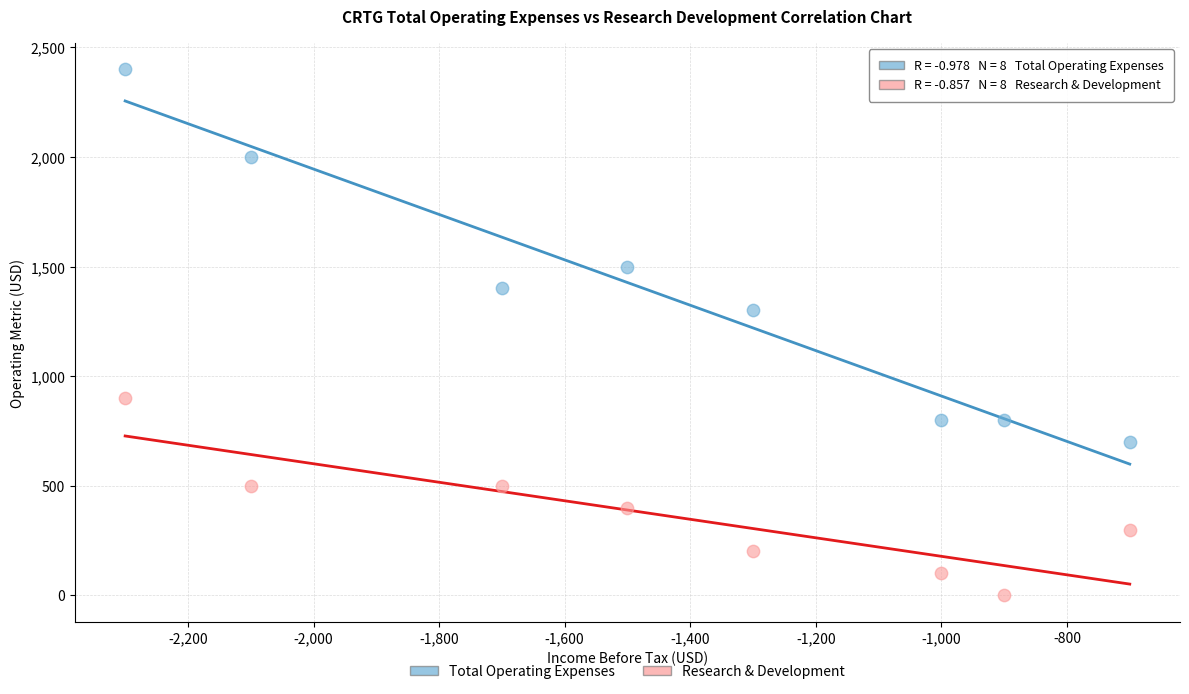

What are all the series names shown in the legend?

Total Operating Expenses, Research & Development